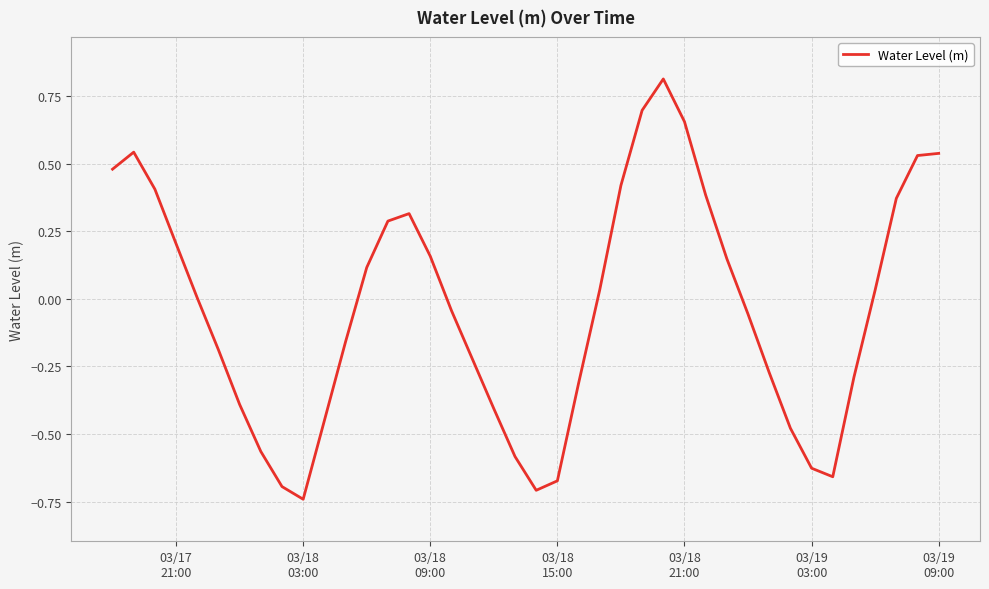

What is the difference between the maximum and minimum values?

1.6